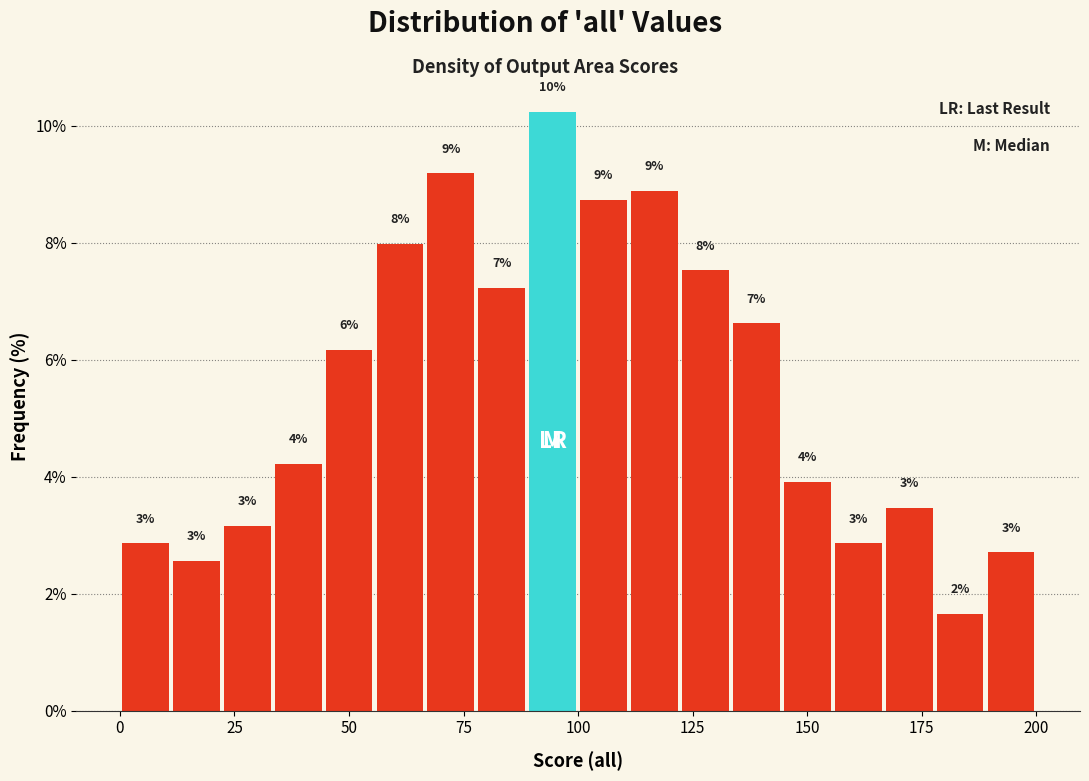

Read against the x-axis, roughly where is the centre of the tallest bar?

95